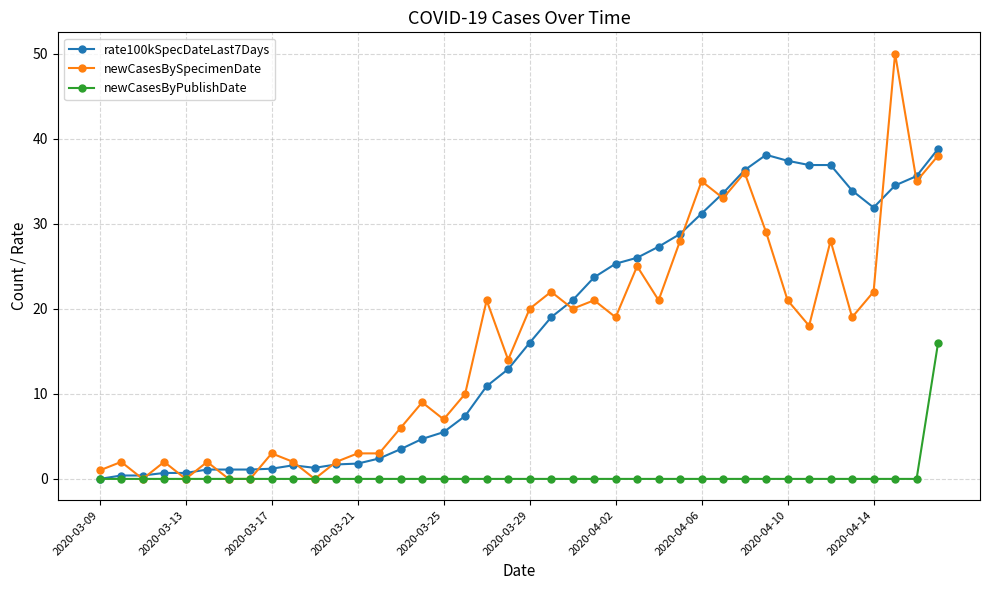

How many categories are shown in the chart?

40